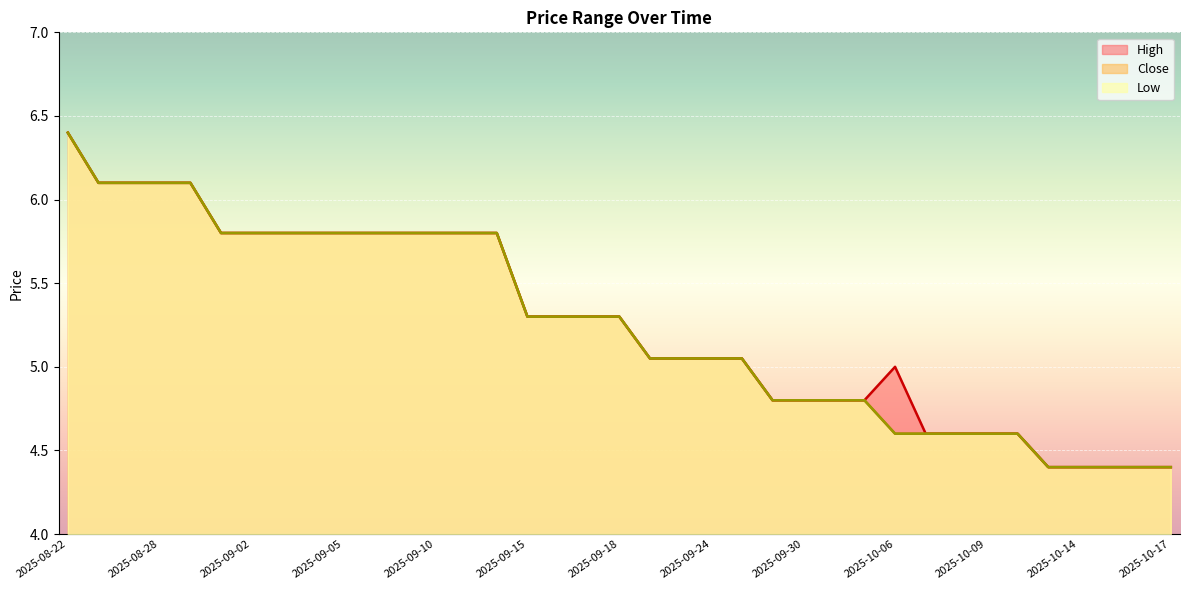

Where does the Low series first go above 5?

2025-08-22